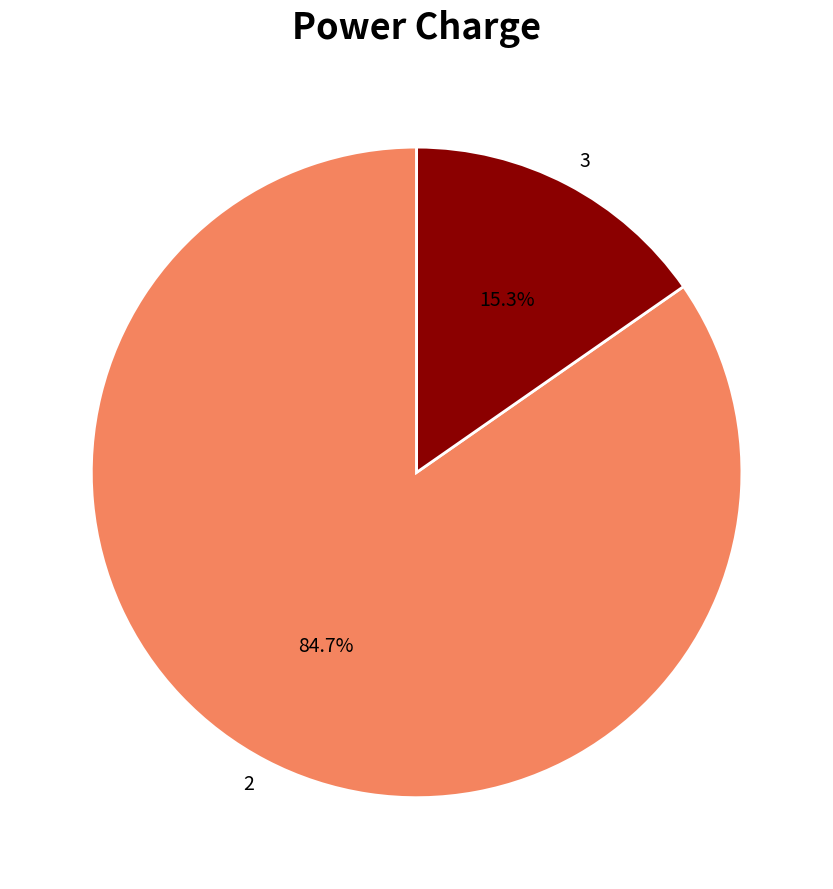

The 2 slice represents 93% of the pie. True or false?

False